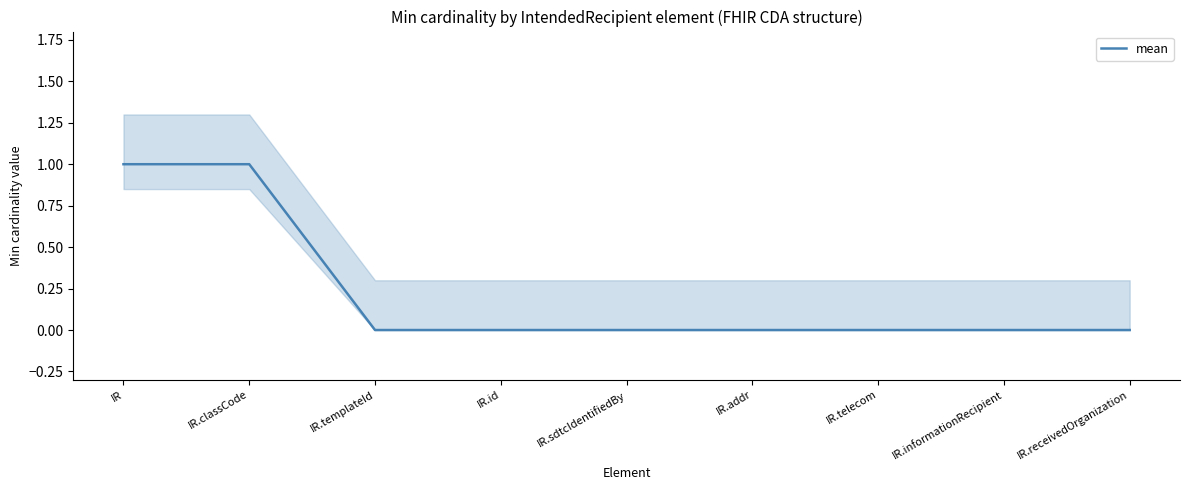

True or false: the data has more than 2 interior local peaks.

False